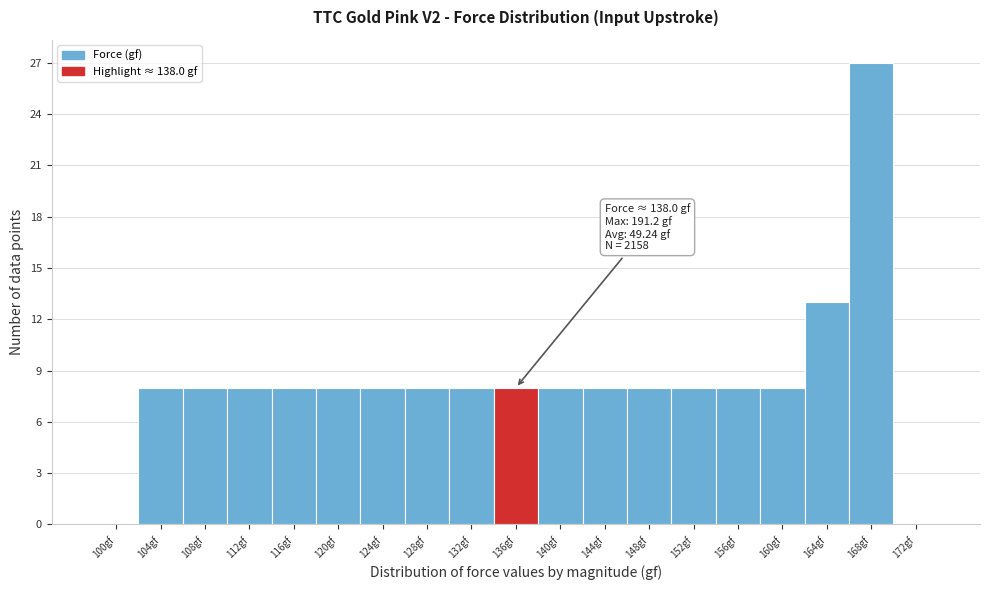

Reading right to left, what are all the values shown in this chart?

172gf=0	168gf=27	164gf=13	160gf=8	156gf=8	152gf=8	148gf=8	144gf=8	140gf=8	136gf=8	132gf=8	128gf=8	124gf=8	120gf=8	116gf=8	112gf=8	108gf=8	104gf=8	100gf=0